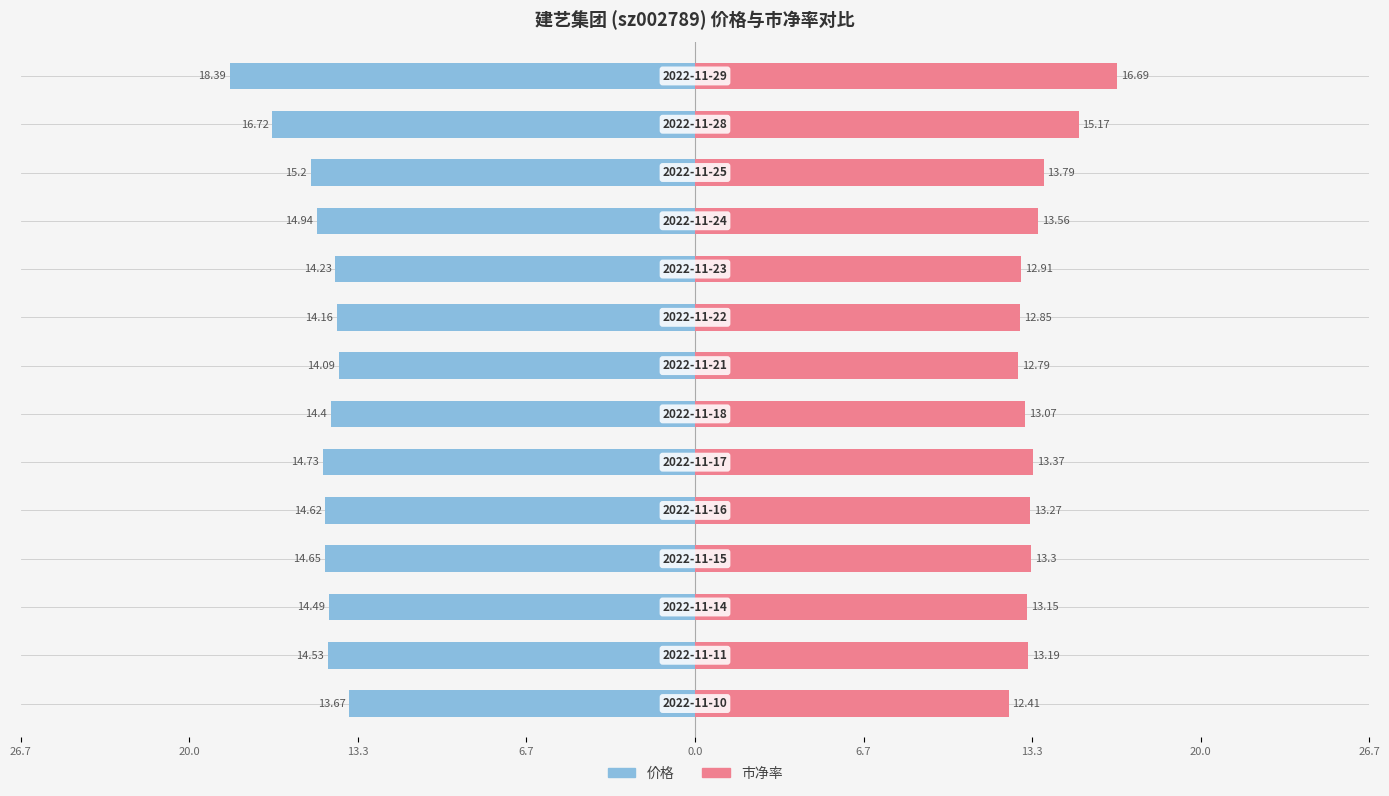

How many data points in 价格 are above -14?

1